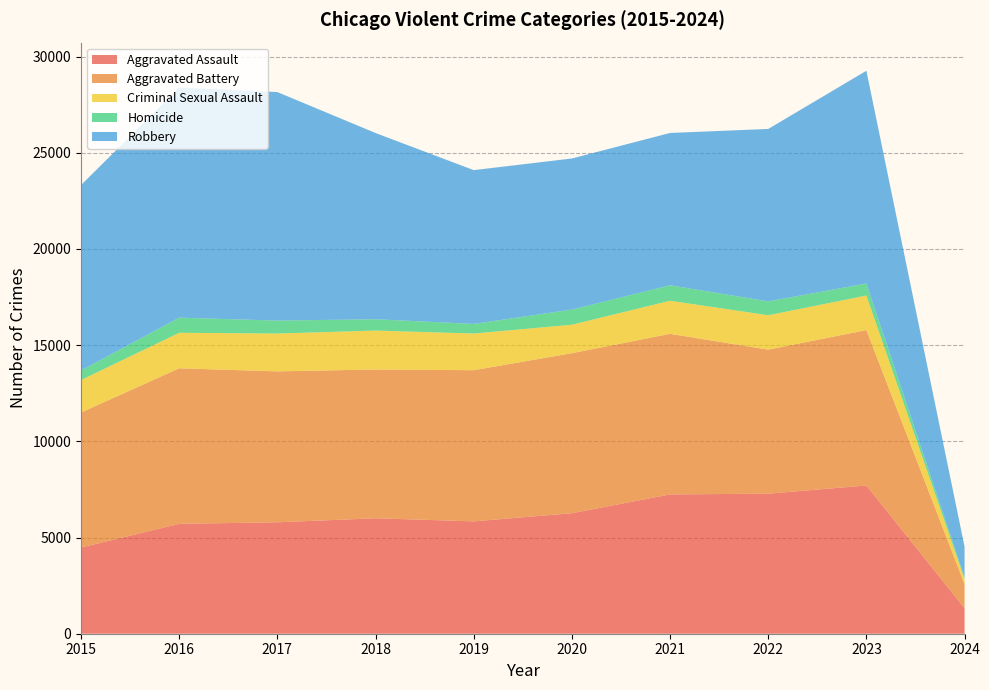

Reading left to right, transcribe all the data shown in this chart.

Aggravated Assault: 2015=4480	2016=5712	2017=5793	2018=6001	2019=5841	2020=6264	2021=7242	2022=7280	2023=7707	2024=1322
Aggravated Battery: 2015=7019	2016=8086	2017=7845	2018=7735	2019=7858	2020=8319	2021=8347	2022=7488	2023=8078	2024=1253
Criminal Sexual Assault: 2015=1691	2016=1846	2017=1968	2018=2024	2019=1907	2020=1480	2021=1721	2022=1787	2023=1795	2024=272
Homicide: 2015=496	2016=786	2017=672	2018=588	2019=499	2020=787	2021=804	2022=722	2023=625	2024=79
Robbery: 2015=9638	2016=11960	2017=11880	2018=9681	2019=7995	2020=7855	2021=7918	2022=8963	2023=11060	2024=1600